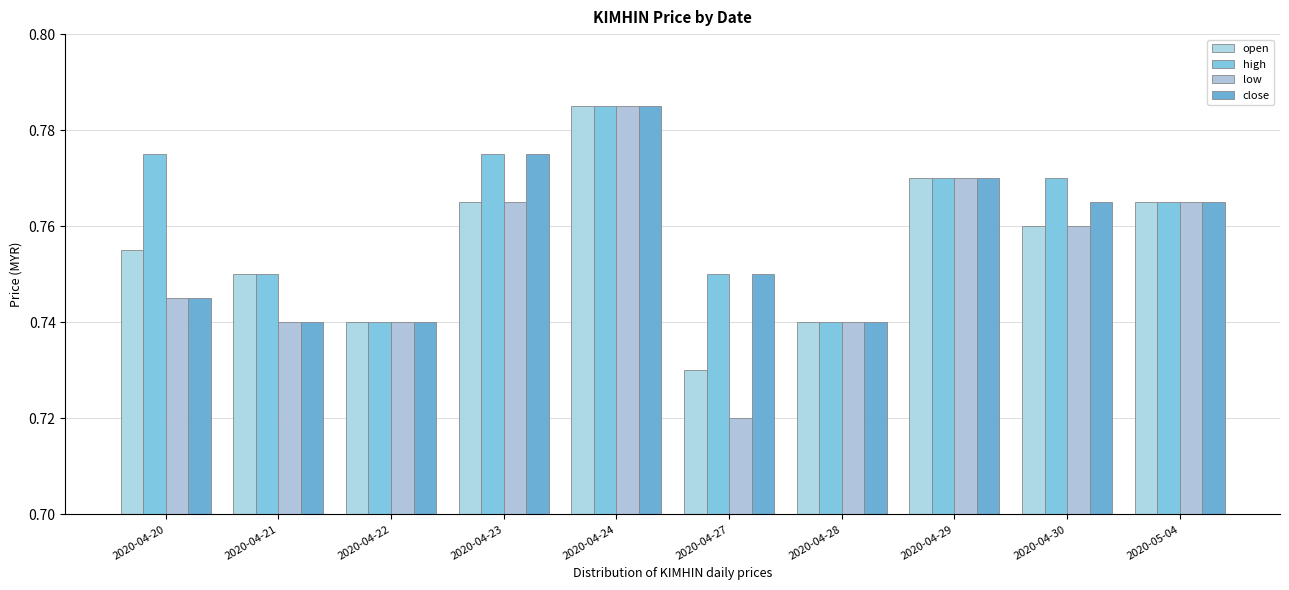

What is the label of the 1st bar from the left?

2020-04-20